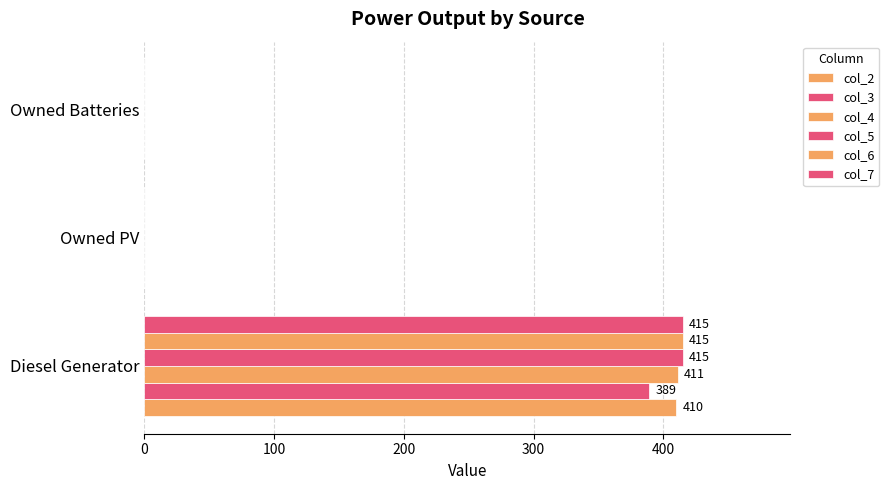

How many categories are shown in the chart?

3